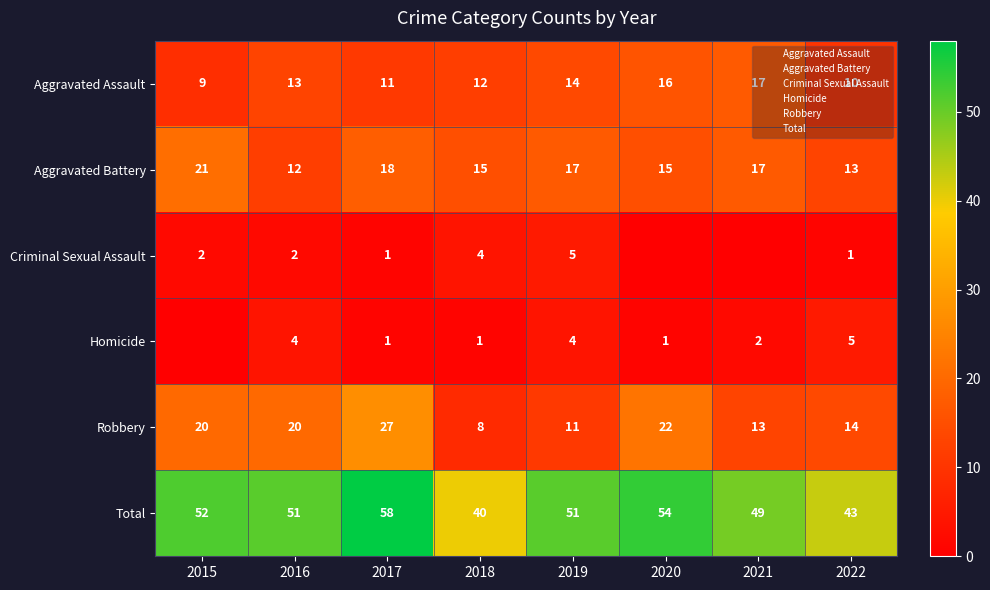

Where is Total nearest to the value 49?

2021